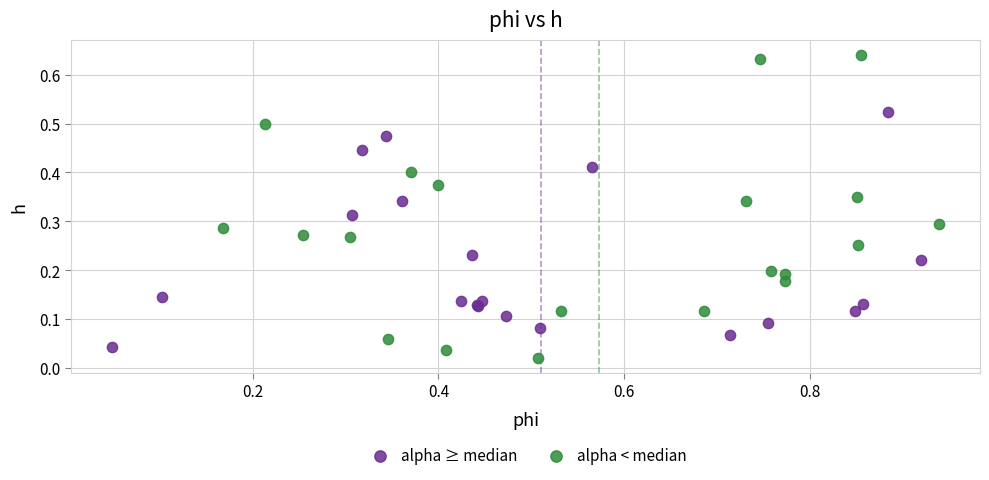

Which series reaches the maximum Y coordinate?

alpha < median